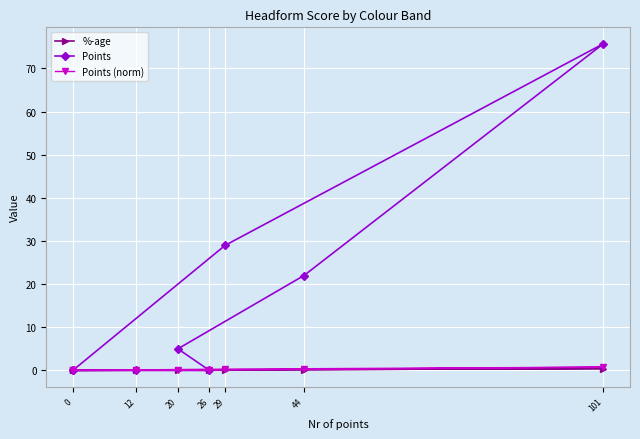

What is the approximate value of %-age at 44?

0.2